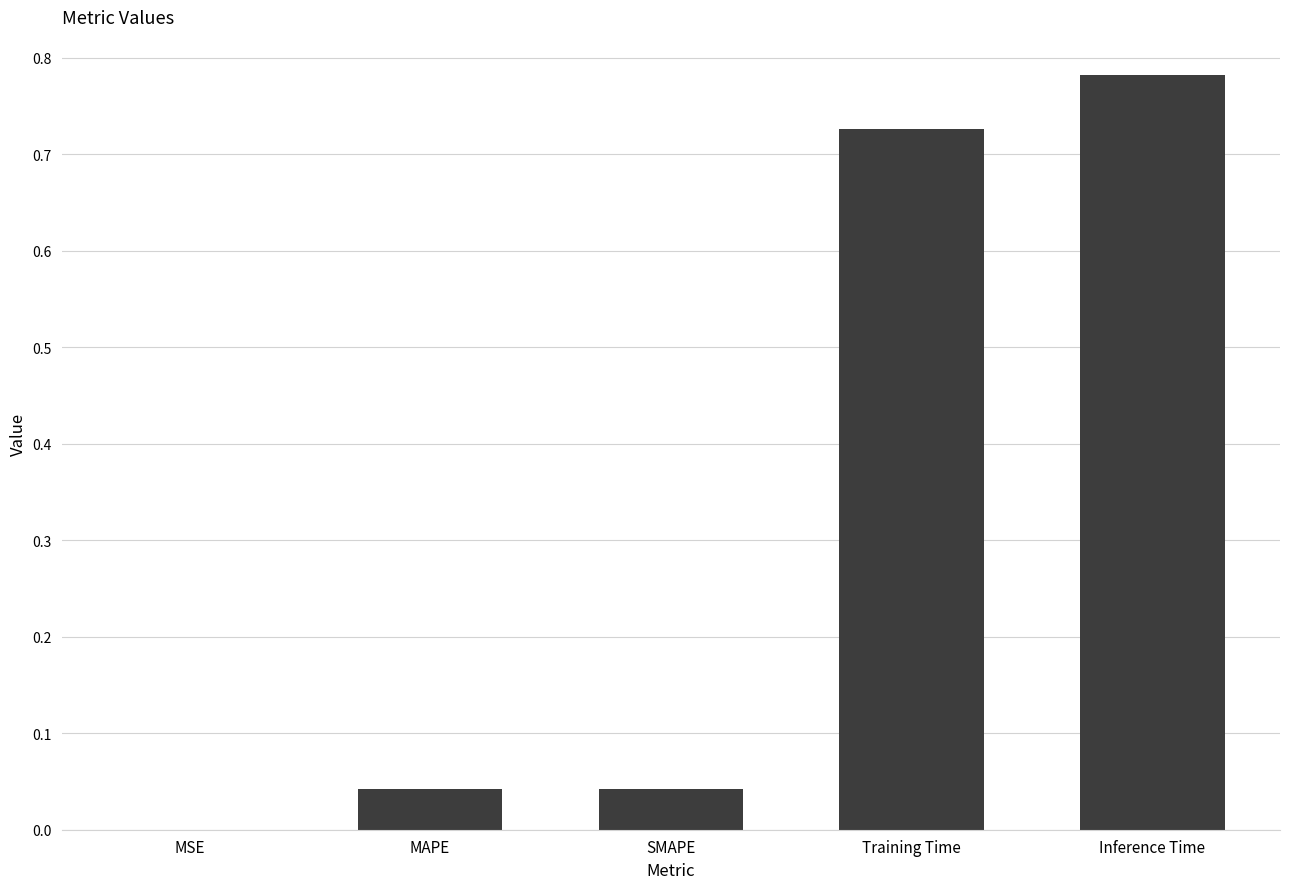

Which has a higher value, MSE or Inference Time?

Inference Time